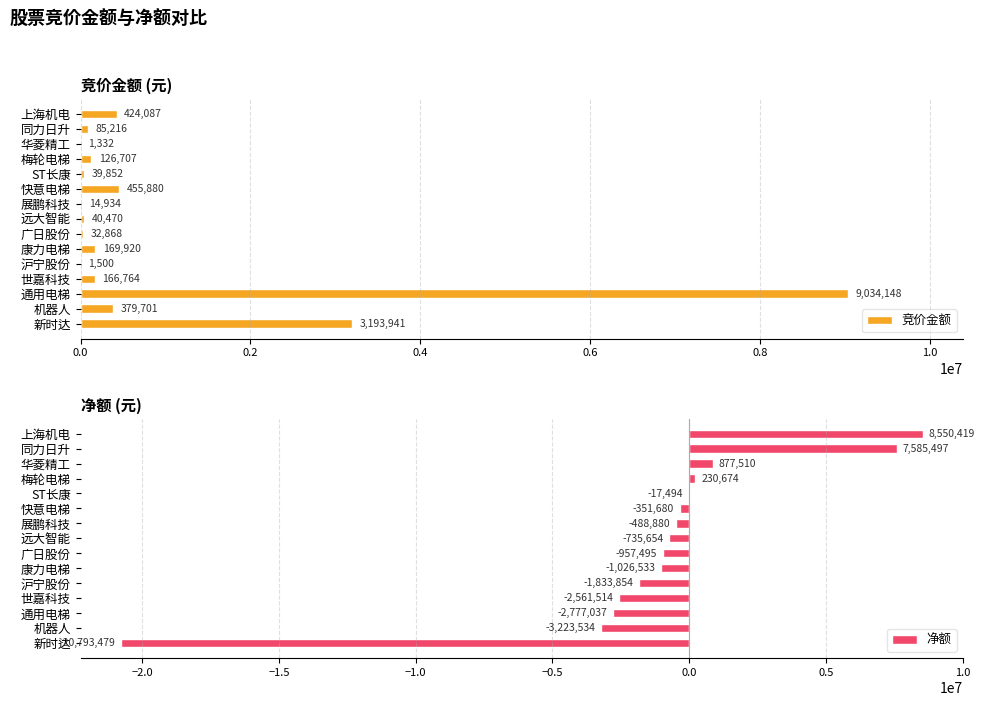

What is the difference between the maximum and minimum values in the 竞价金额 series?

9032816